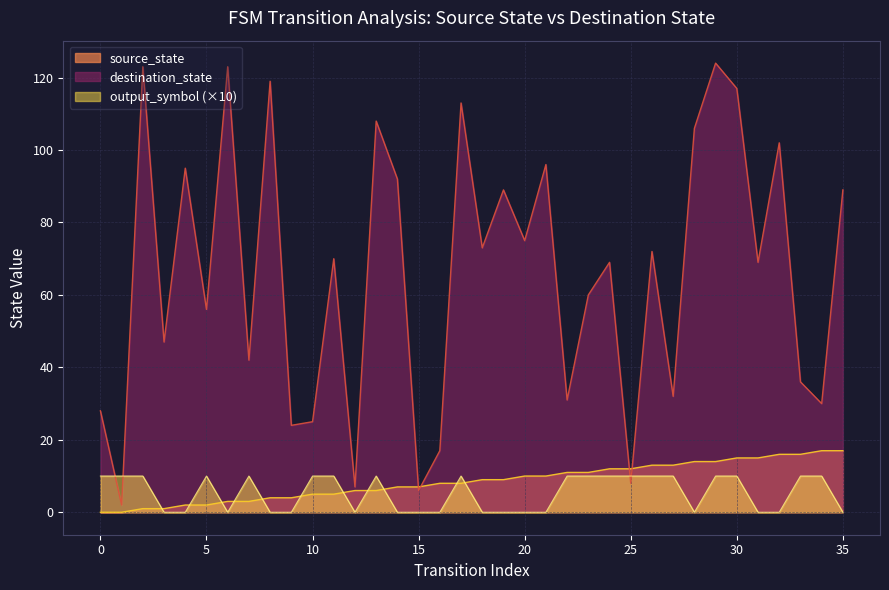

How many values in the destination_state series are below 70?

18